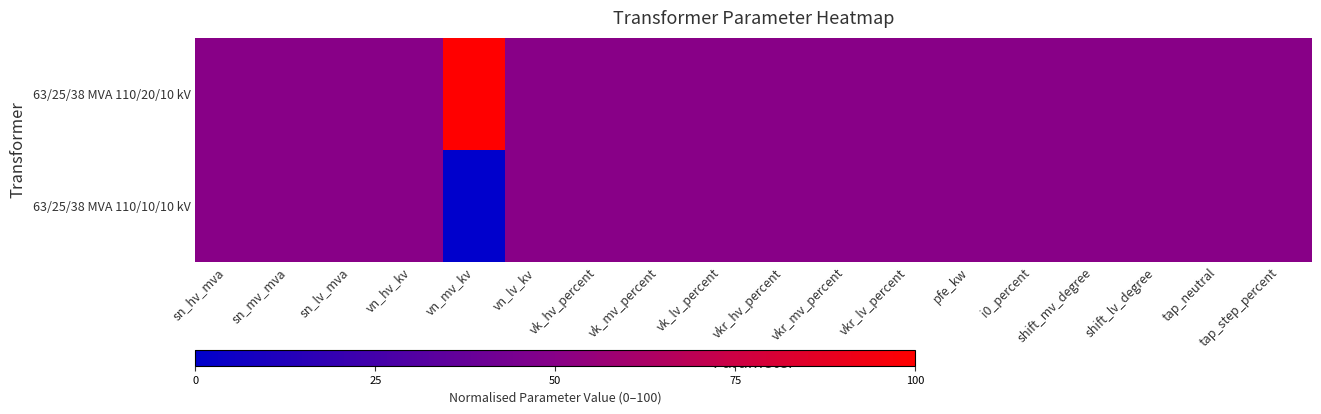

Rank the series by their maximum value, from highest to lowest.

63/25/38 MVA 110/20/10 kV, 63/25/38 MVA 110/10/10 kV